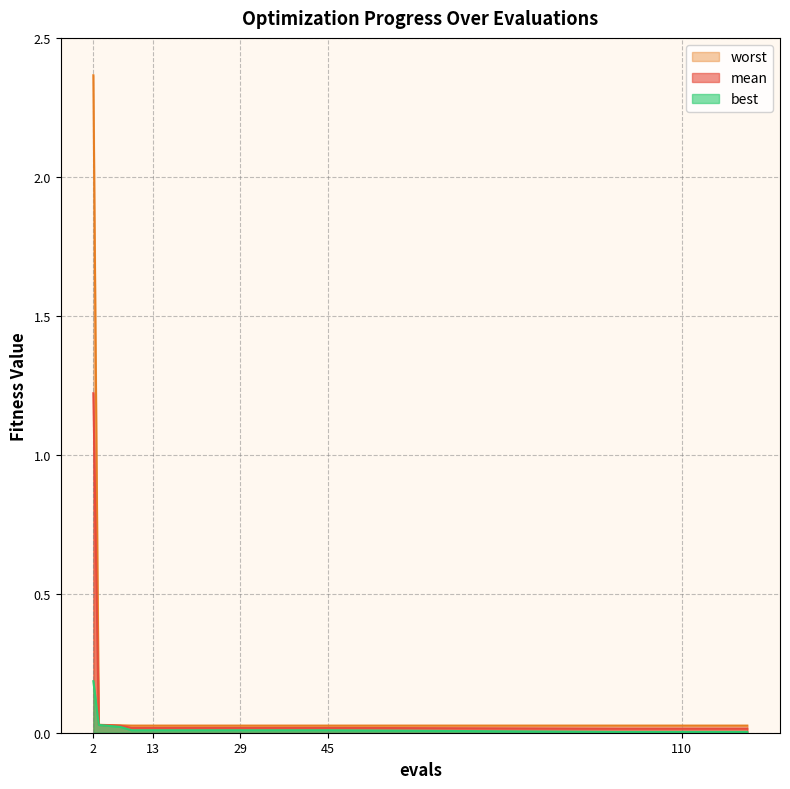

Which series has the largest range (max minus min)?

worst